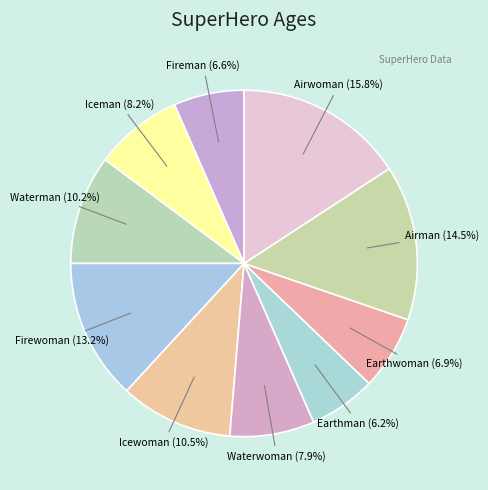

Is it true that Waterman is 10% of the pie?

True